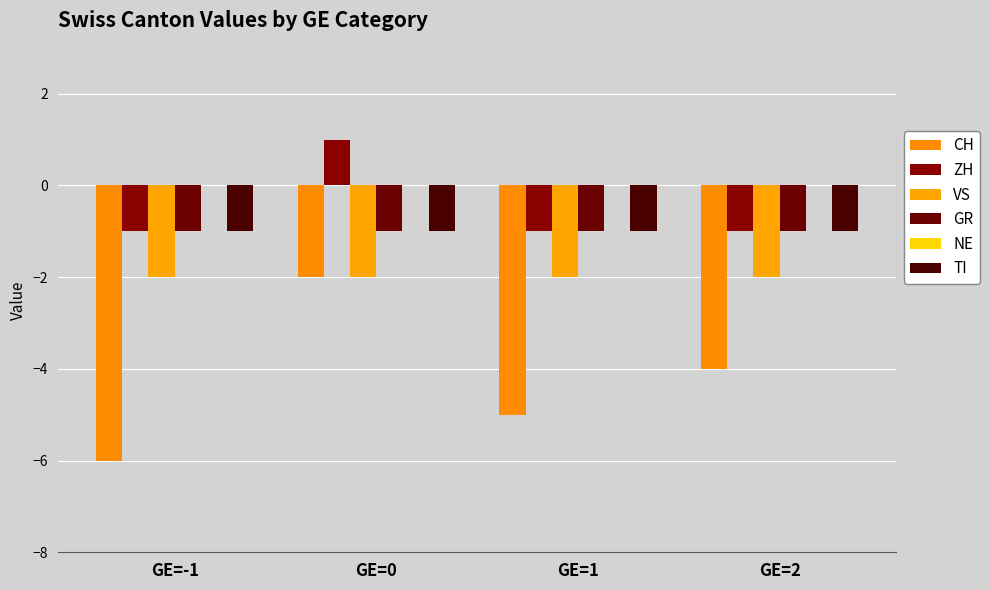

What is the total value across all series at GE=2?

-9